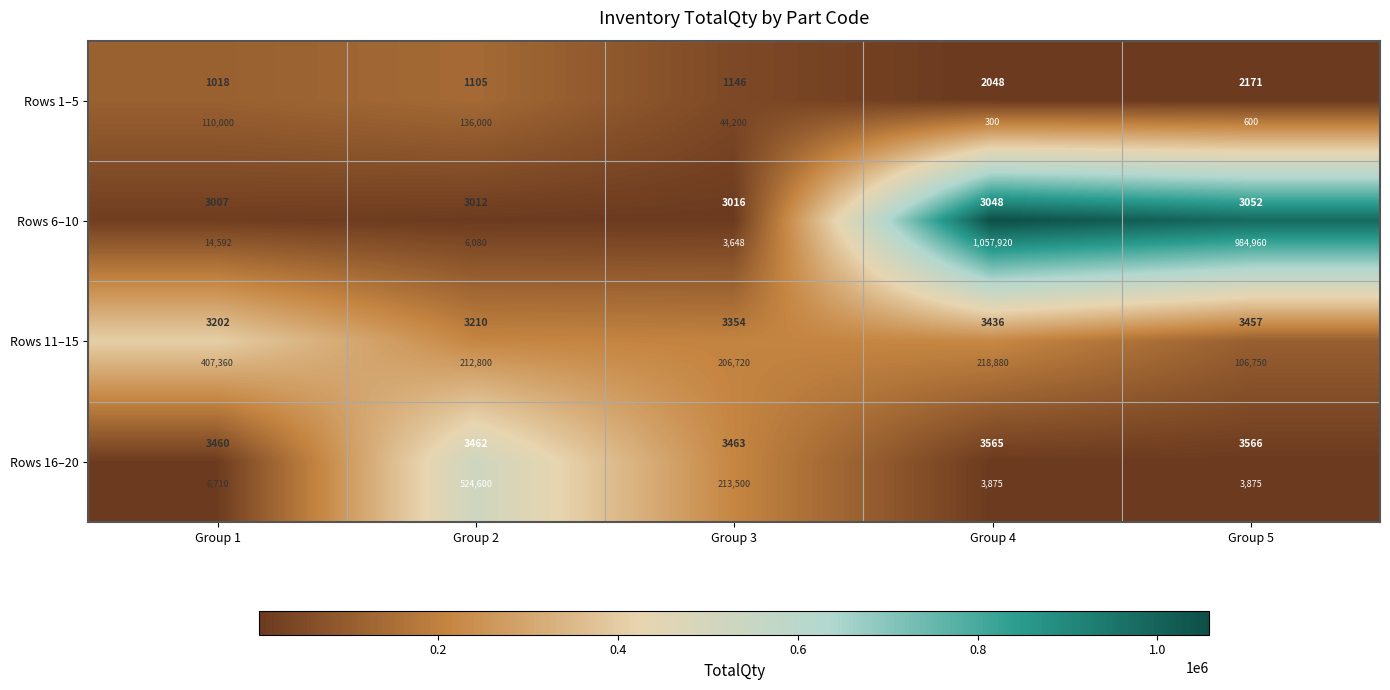

What is the maximum value shown in the chart?

1057920